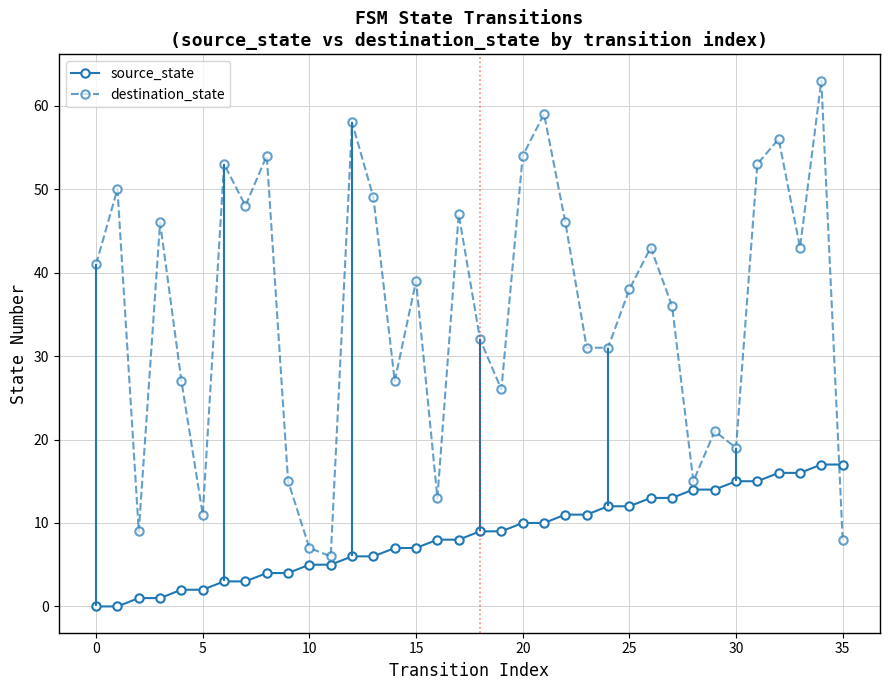

How many interior local peaks does the destination_state series have?

12